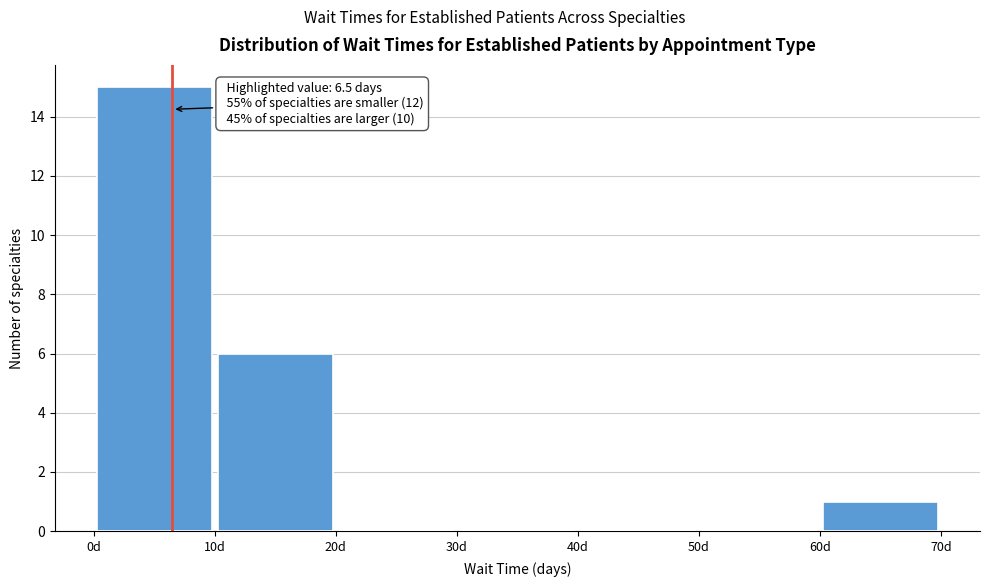

Which range on the x-axis has the tallest bar?

0 to 10